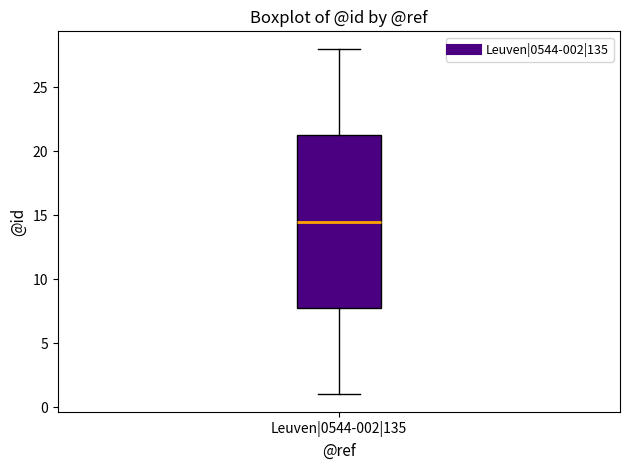

Where does the upper whisker of the box for Leuven|0544-002|135 end on the y-axis? The values are not printed on the chart, so give them approximately, as read against the axis.

28.0